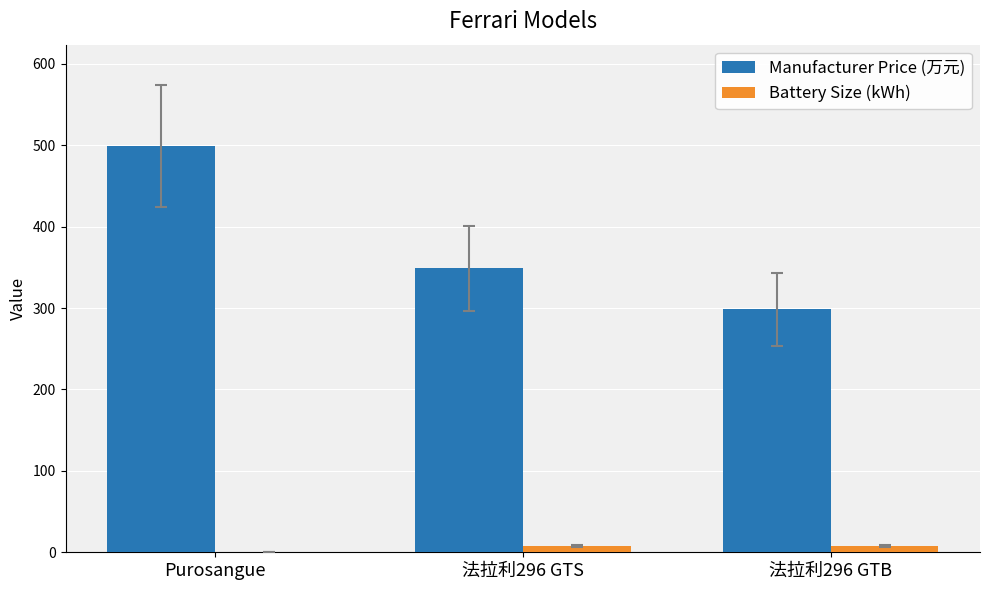

Which series has the largest total across all categories?

Manufacturer Price (万元)